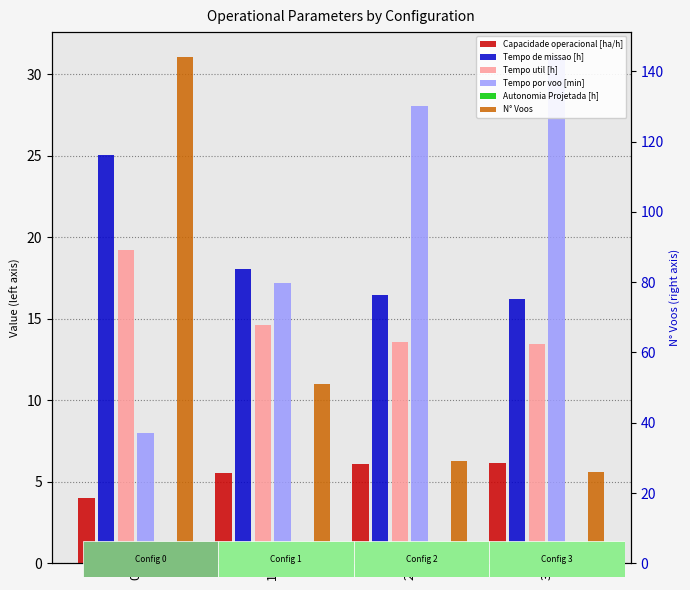

Reading right to left, list all the values displayed in this chart.

Capacidade operacional [ha/h]: 3=6.2	2=6.1	1=5.5	0=4.0
Tempo de missao [h]: 3=16.2	2=16.4	1=18.0	0=25.0
Tempo util [h]: 3=13.4	2=13.6	1=14.6	0=19.2
Tempo por voo [min]: 3=31.0	2=28.1	1=17.2	0=8.0
Autonomia Projetada [h]: 3=0.6	2=0.4	1=0.3	0=0.1
N° Voos: 3=26.0	2=29.0	1=51.0	0=144.0